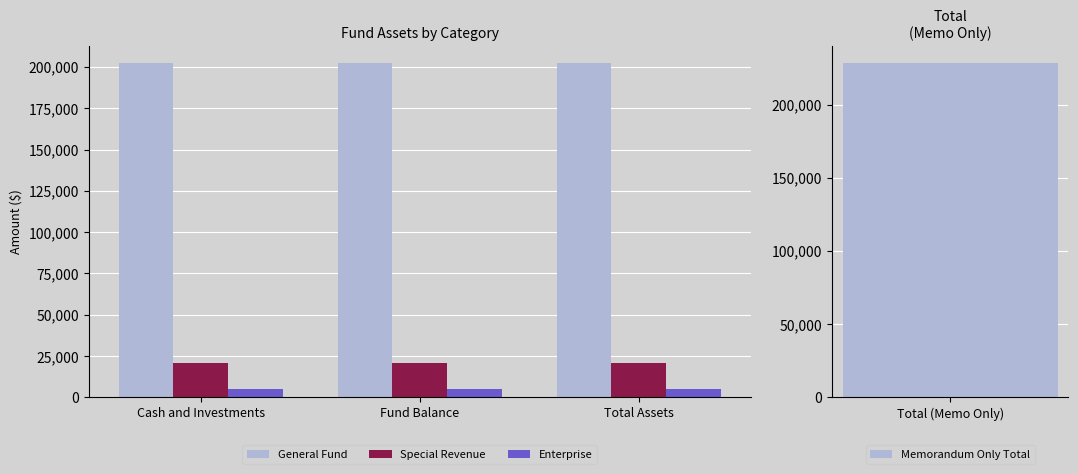

What position from the left is Fund Balance?

2